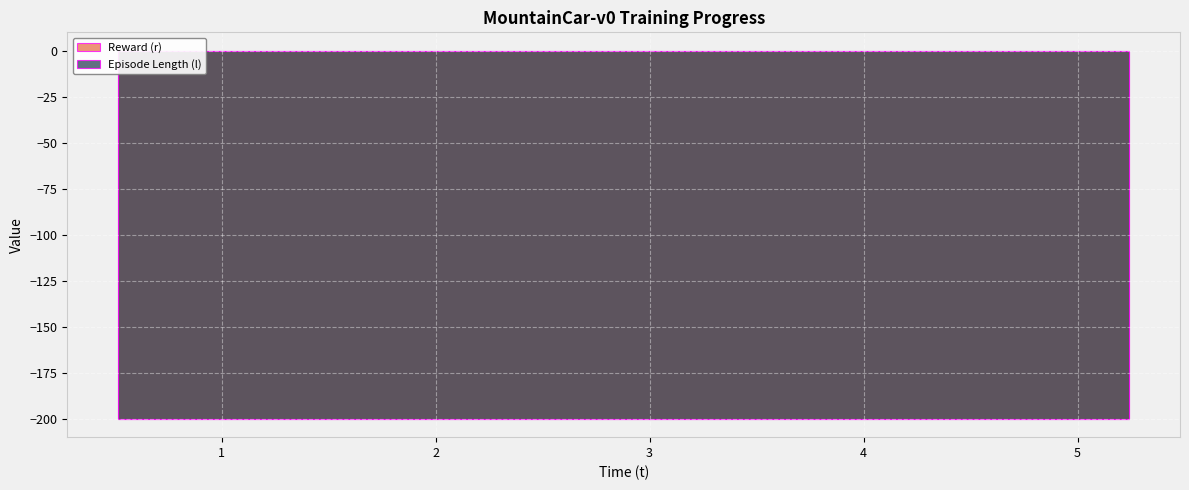

The value of Reward (r) at 1.476394 is -200. True or false?

True